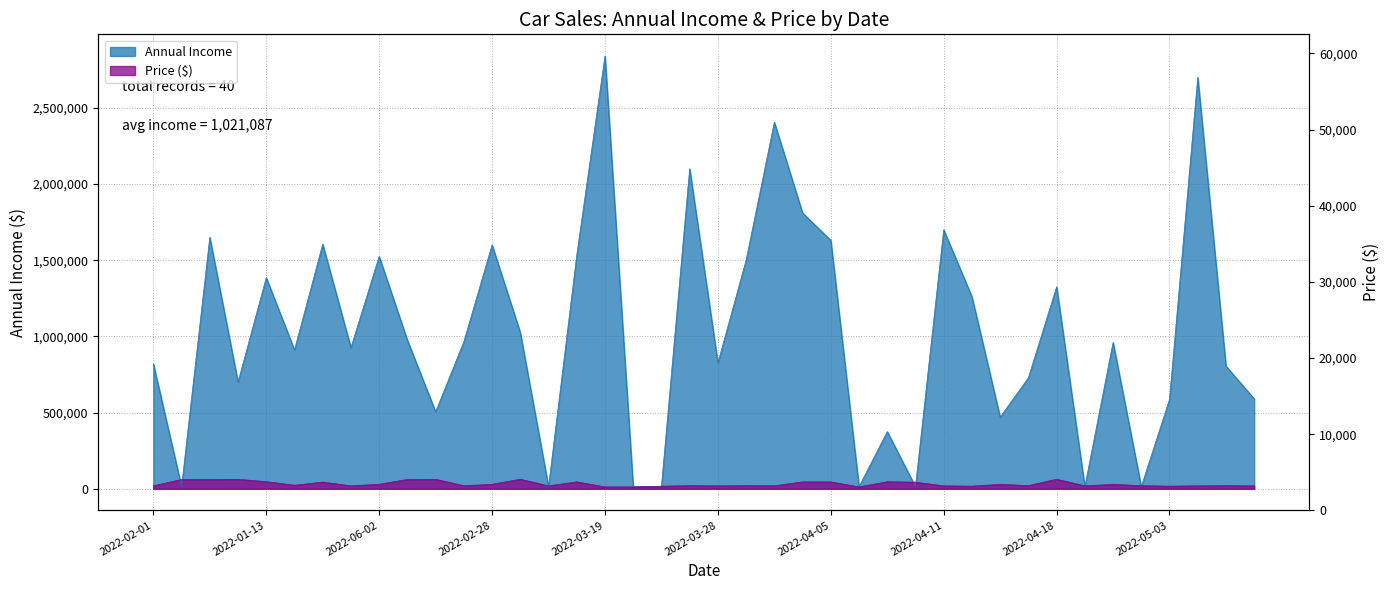

What is the label of the 10th point from the right?

2022-04-13